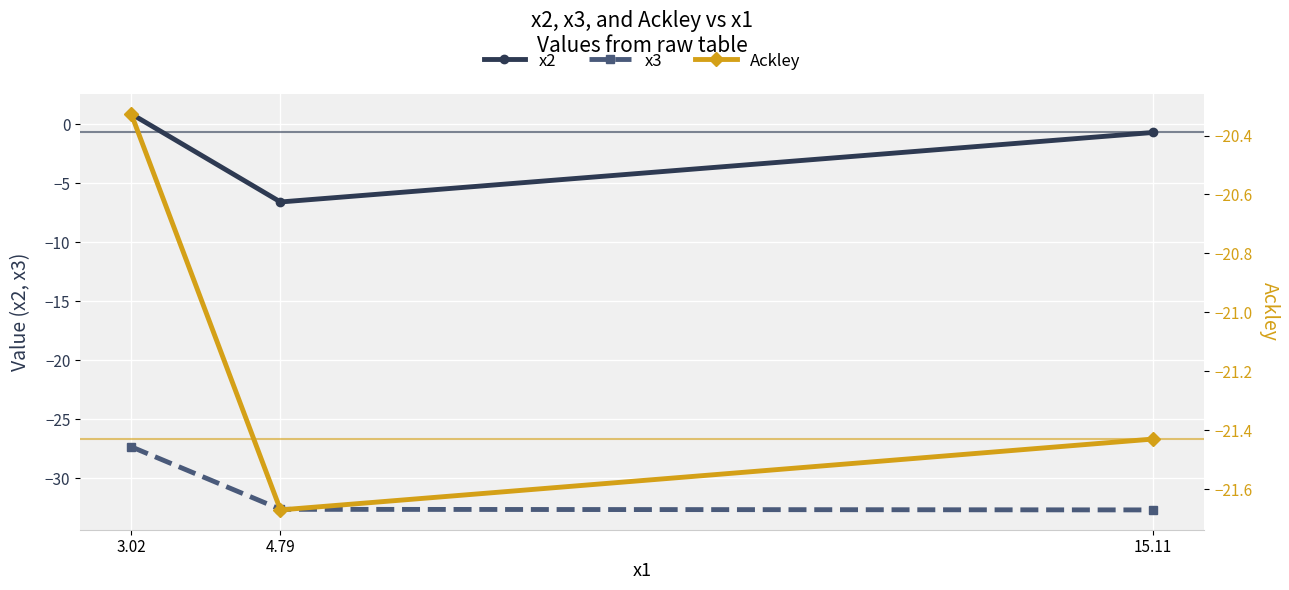

Read the x3 value at 3.02.

-27.3